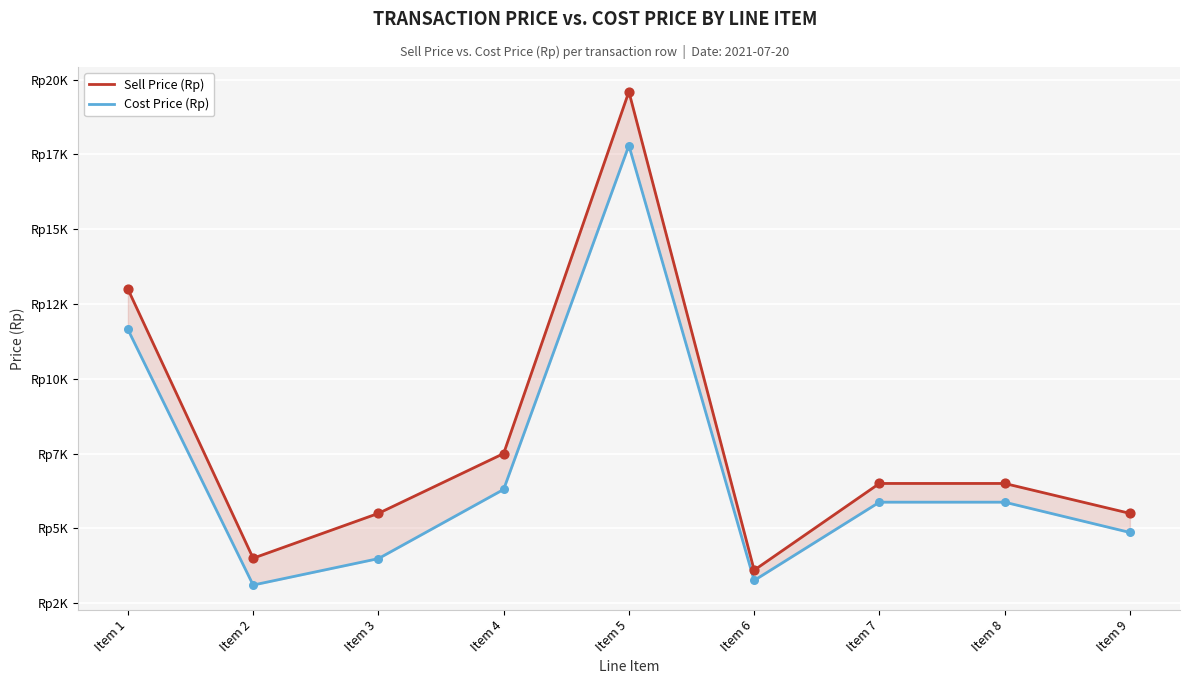

What is the total value across all series at Item 4?

13800